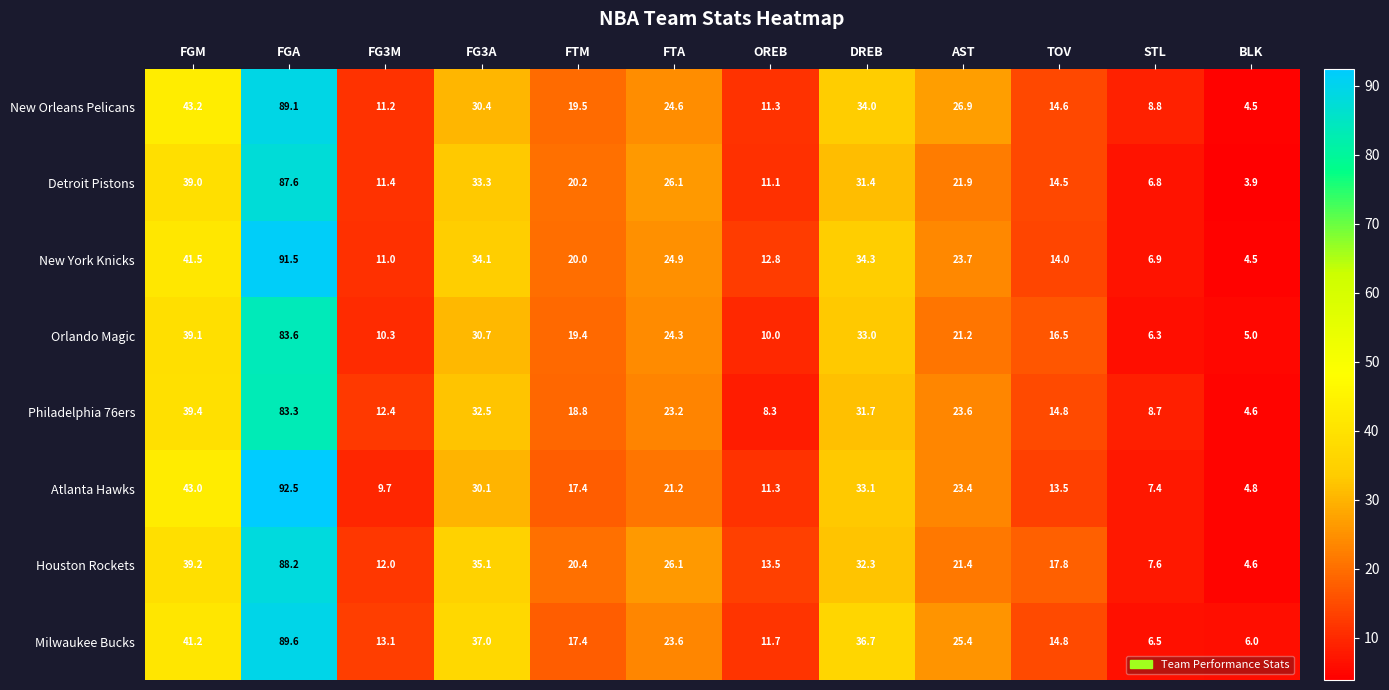

Count the number of categories in the chart.

12